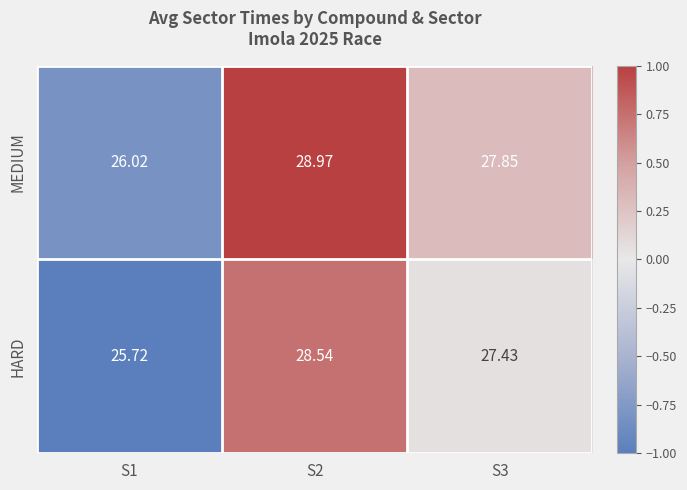

Rank the series at S1 from highest to lowest value.

MEDIUM, HARD